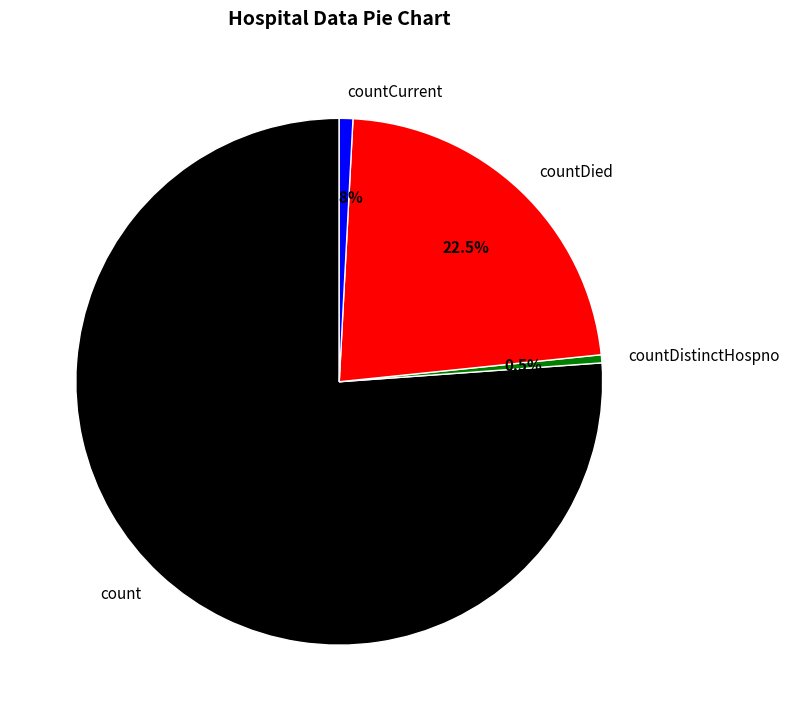

Which category has the biggest portion of the pie?

count